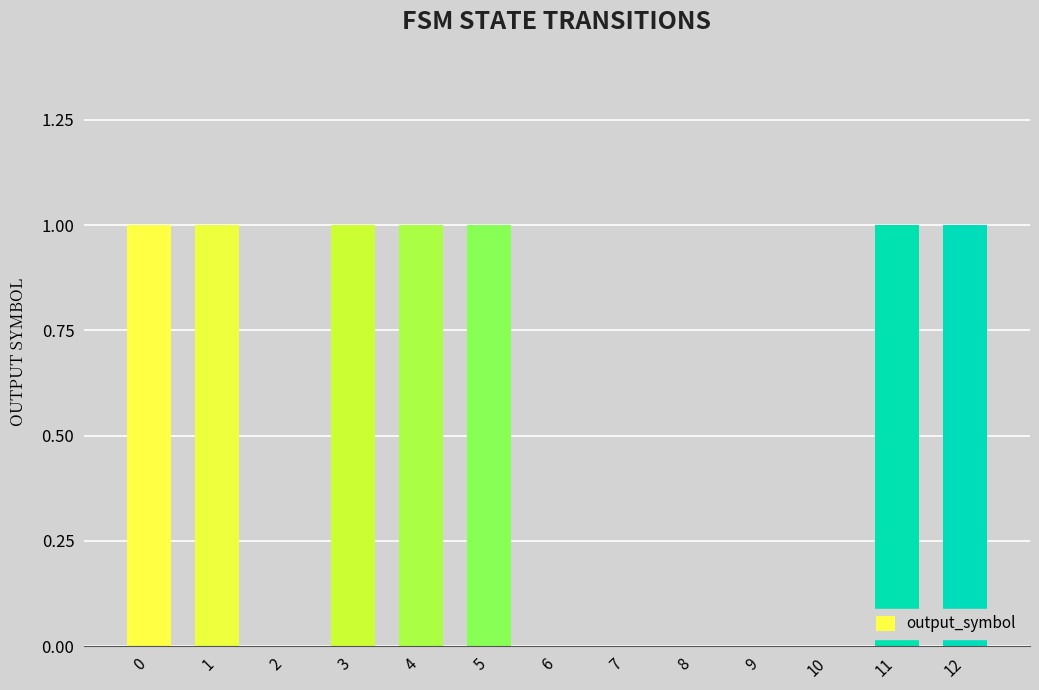

Reading right to left, list all the values displayed in this chart.

1	1	0	0	0	0	0	1	1	1	0	1	1